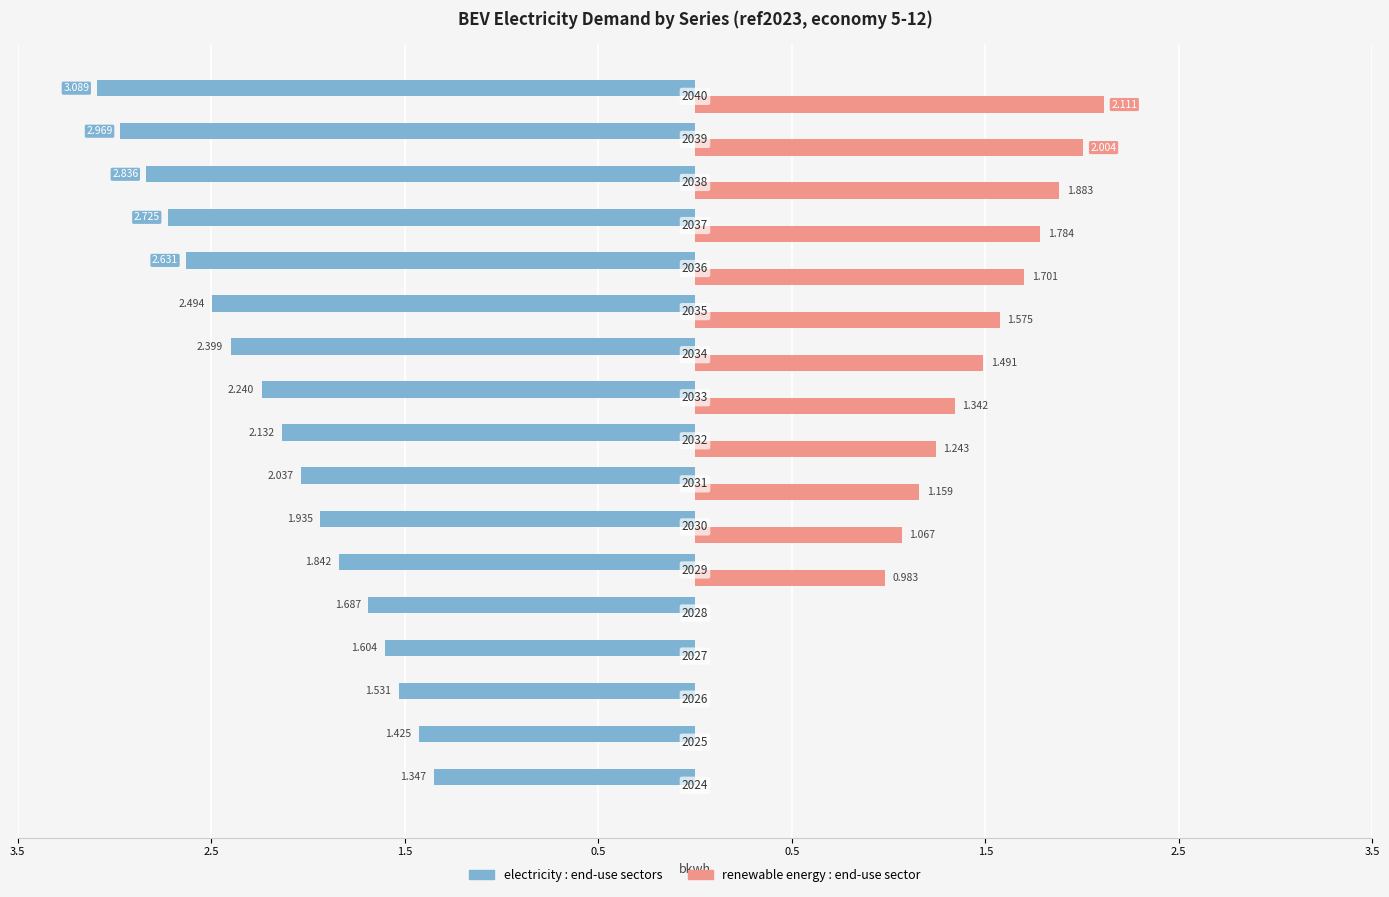

What are all the series names shown in the legend?

electricity : end-use sectors, renewable energy : end-use sector